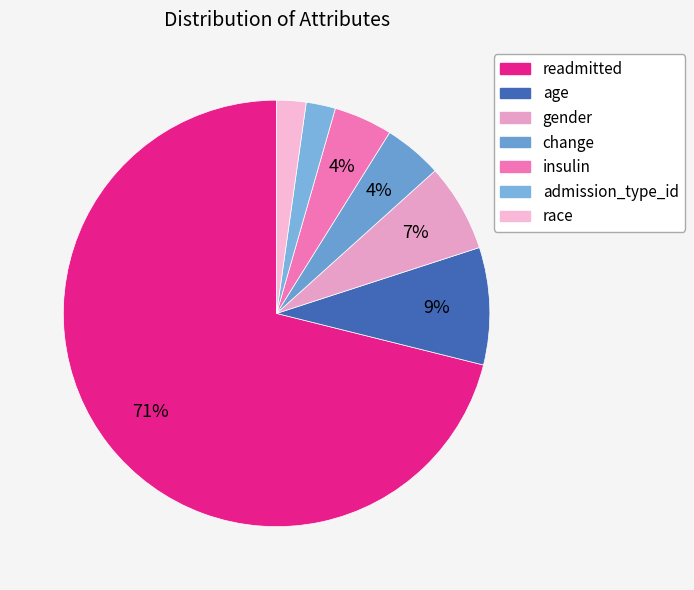

What is the ratio of the value at change to the value at race?

2.0